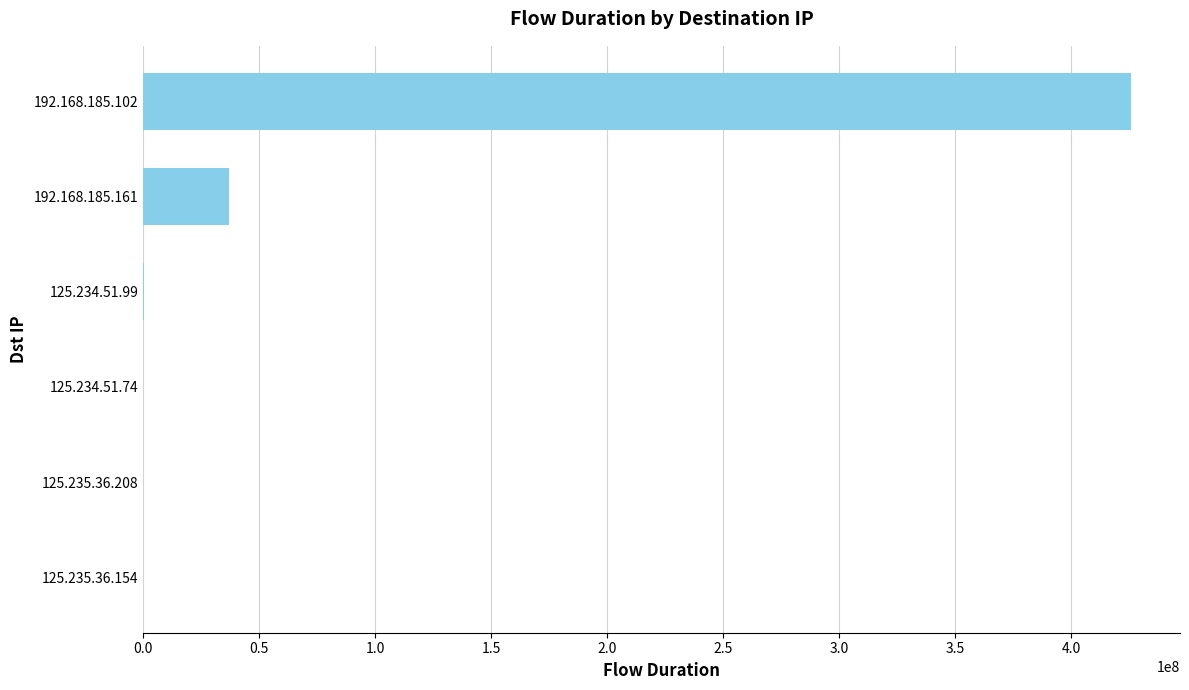

How many series are shown in this chart?

1